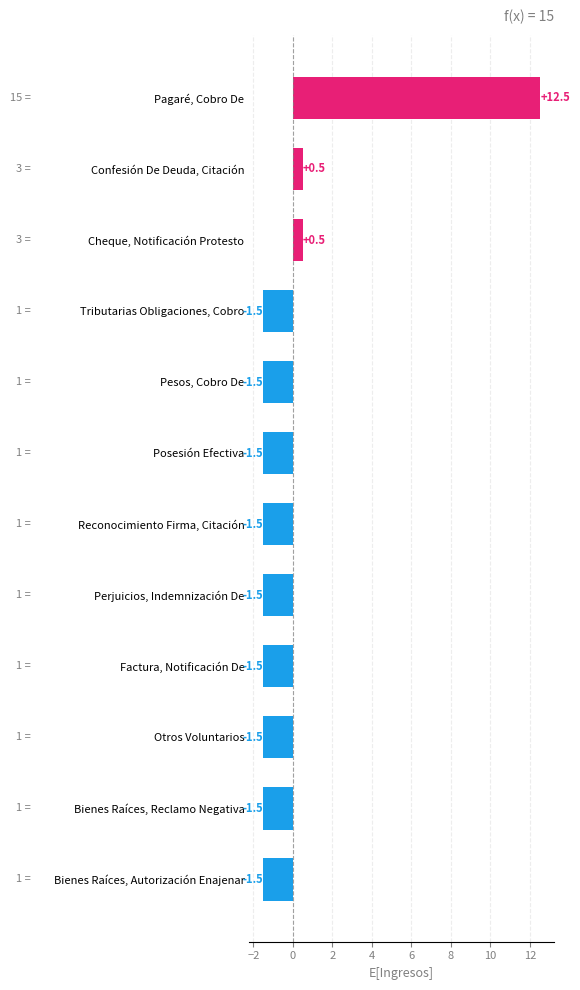

Is it true that the value at Pesos, Cobro De is -1.5?

True